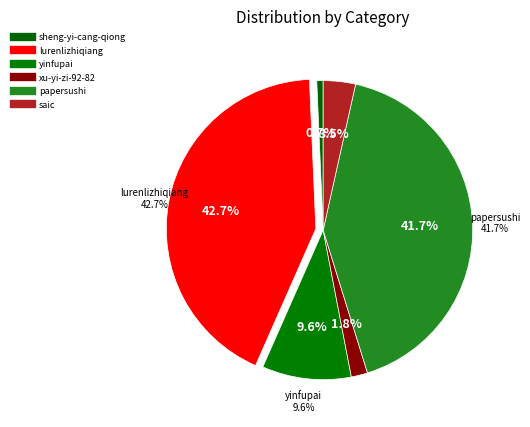

Which slice is the largest?

lurenlizhiqiang